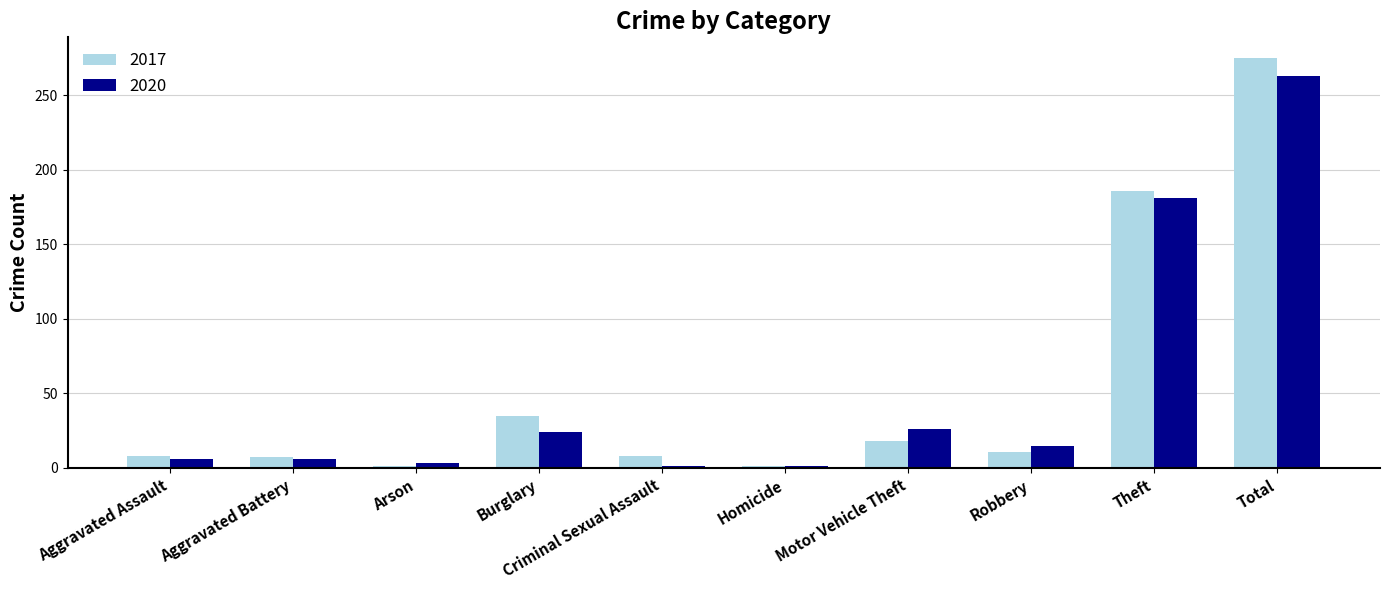

At Burglary, list the series in order from largest to smallest.

2017, 2020